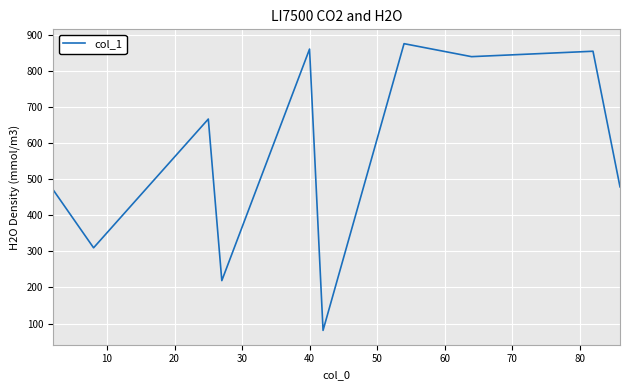

How many lines are shown in the chart?

1